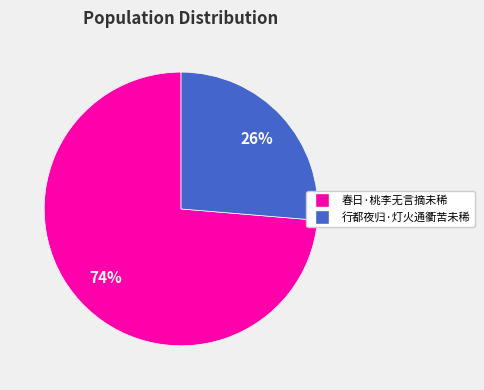

What is the majority slice?

春日·桃李无言摘未稀